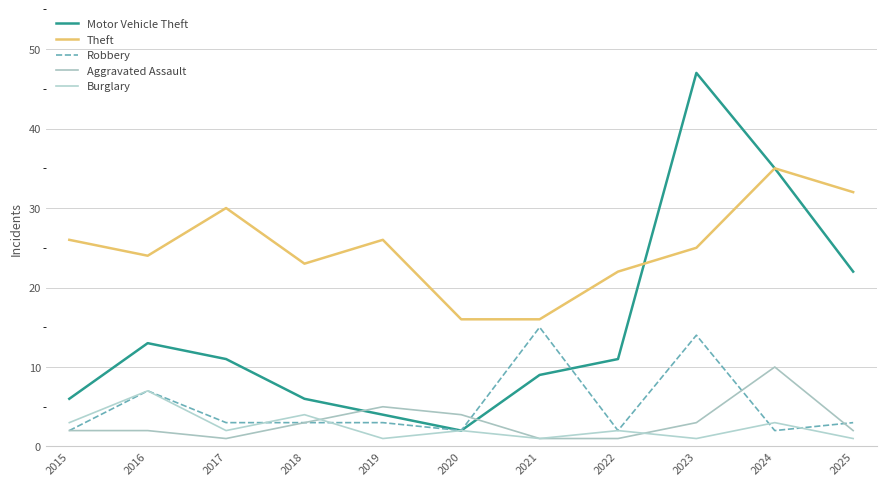

Which series has the largest range (max minus min)?

Motor Vehicle Theft